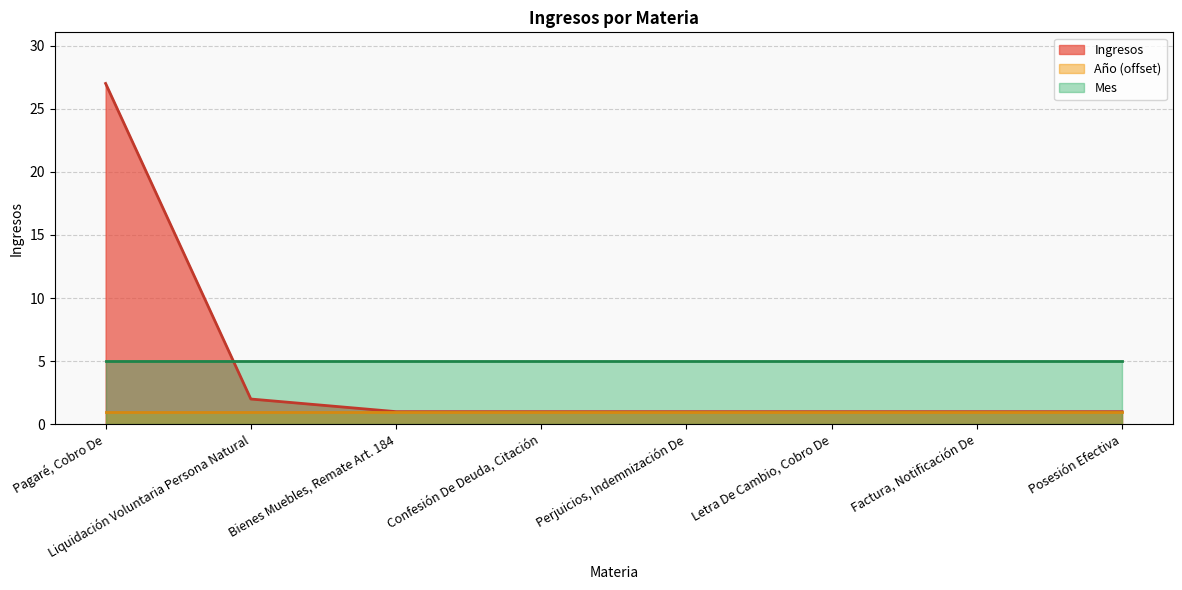

What is the difference between the maximum and second lowest values?

26